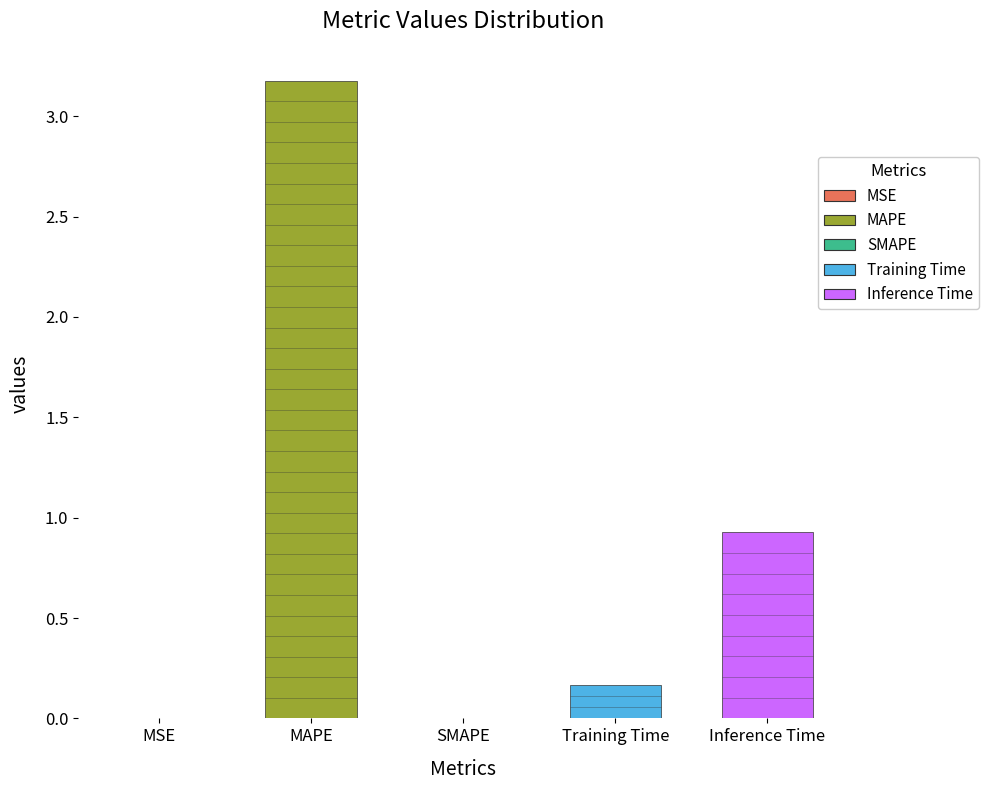

At which category does the chart reach its peak across all series?

MAPE